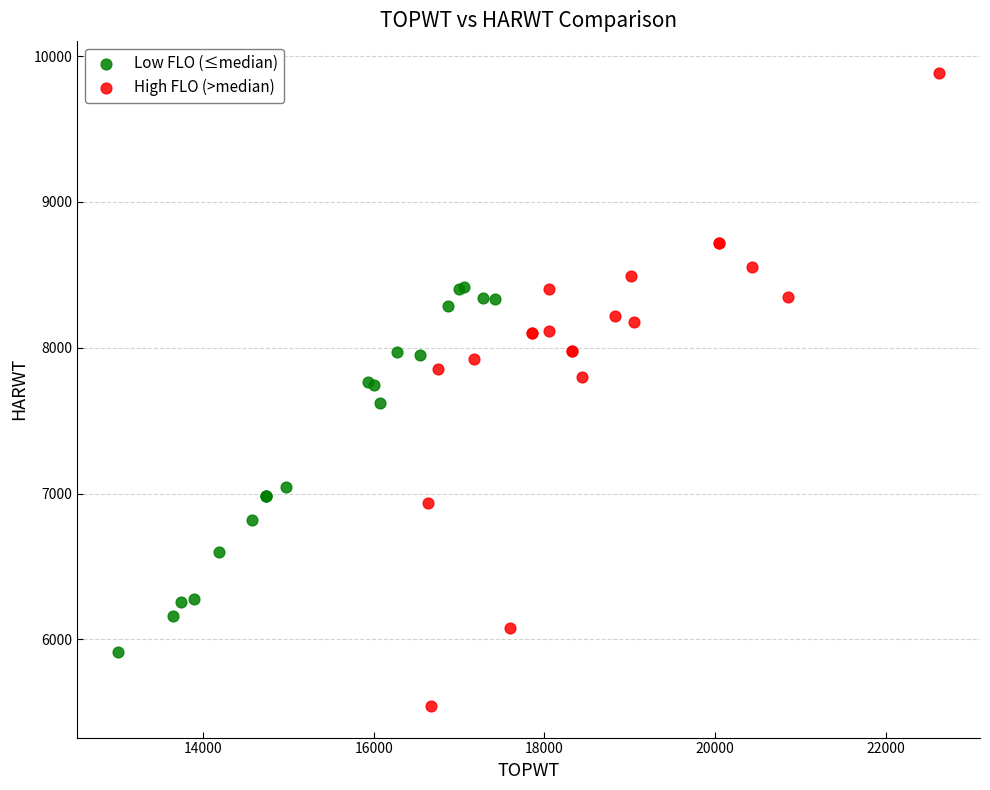

Which series reaches the maximum Y coordinate?

High FLO (>median)